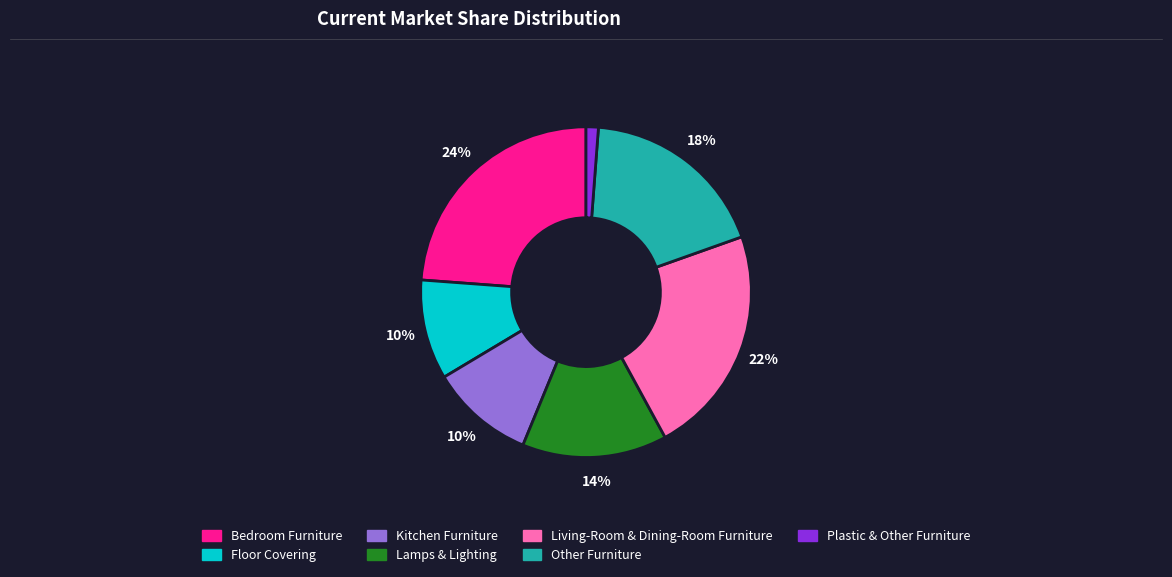

Is there a majority slice in this chart?

No